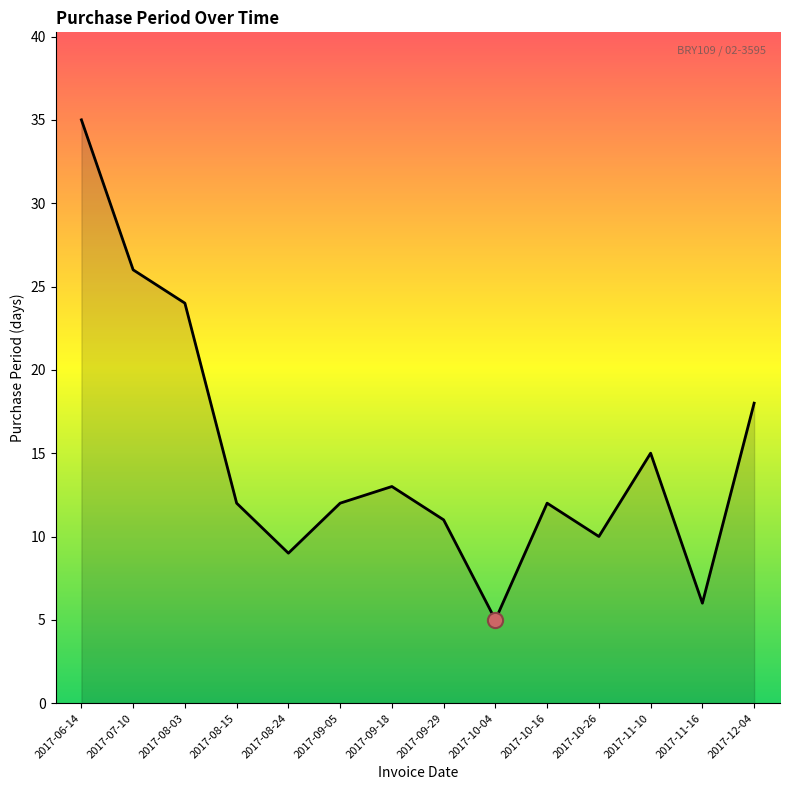

What is the change in value from 2017-11-16 to 2017-12-04?

+12